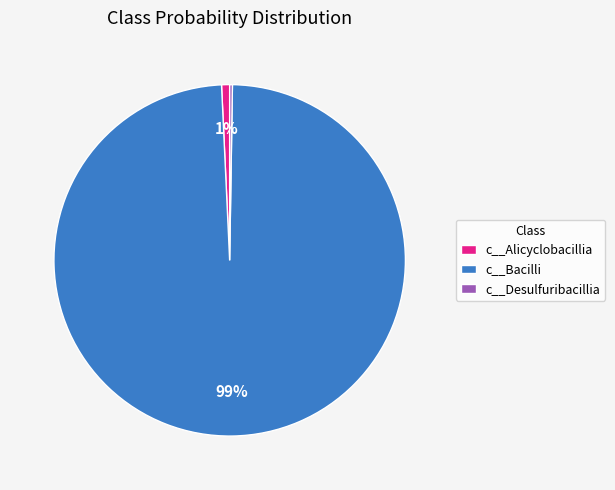

What is the majority slice?

c__Bacilli